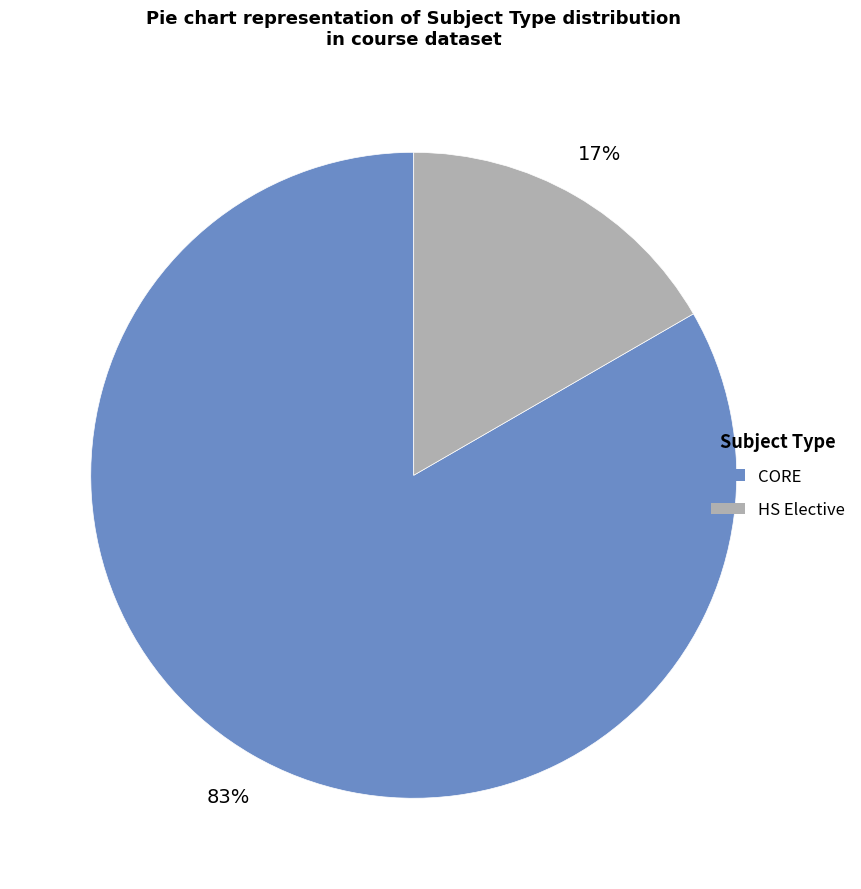

Which category has the biggest portion of the pie?

CORE